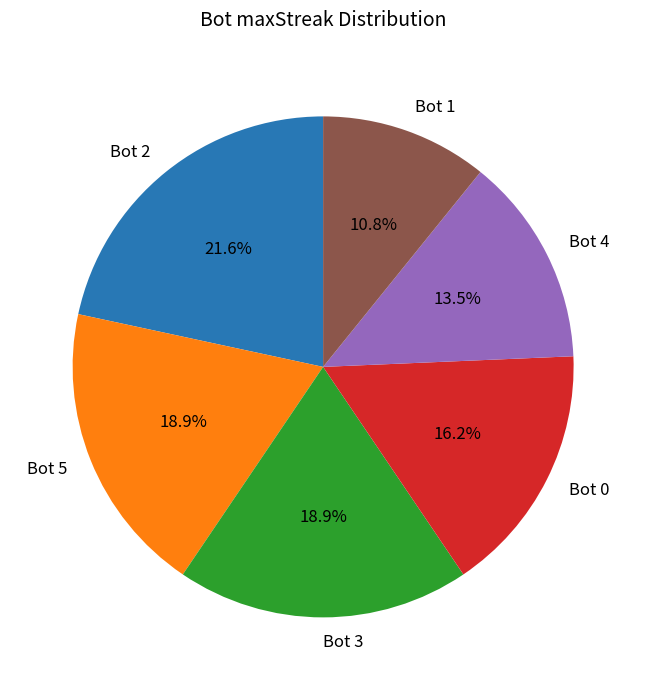

Does any single category account for the majority?

No